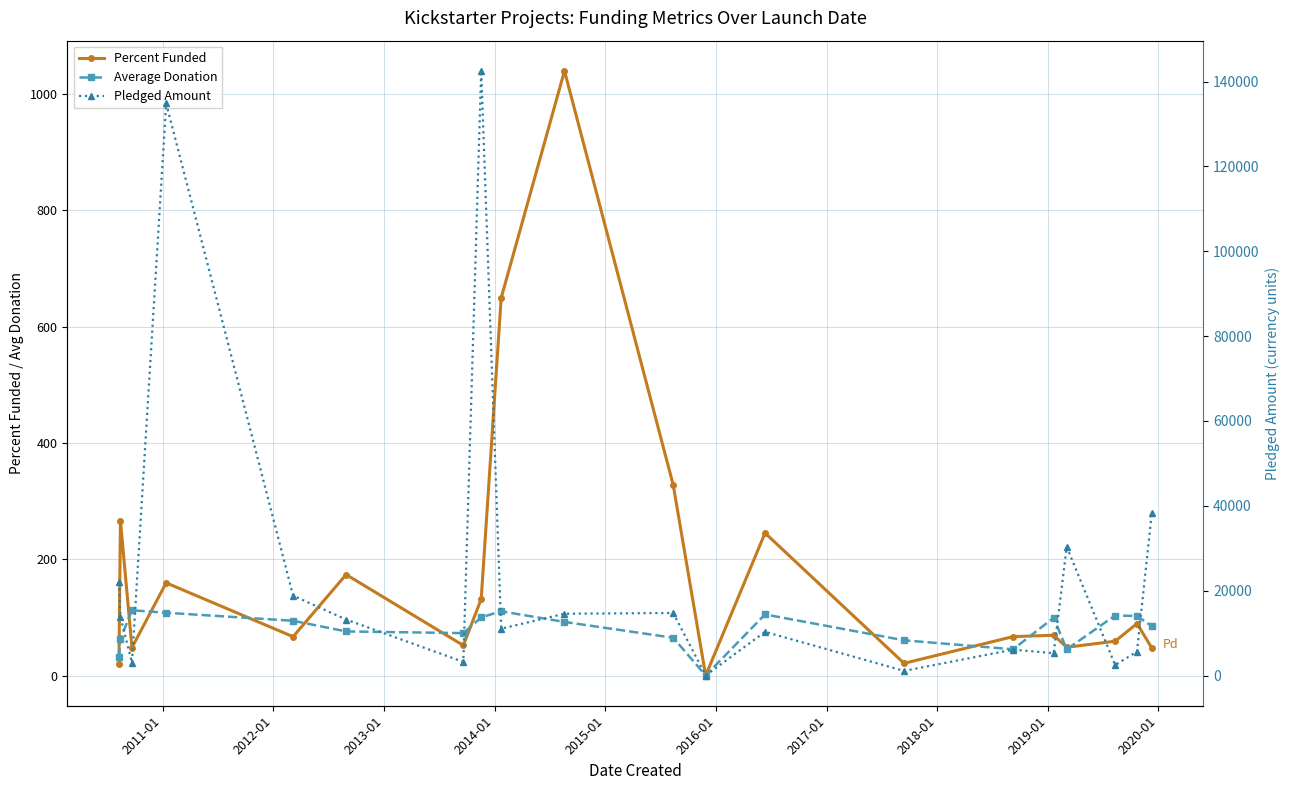

How many lines are shown in the chart?

3